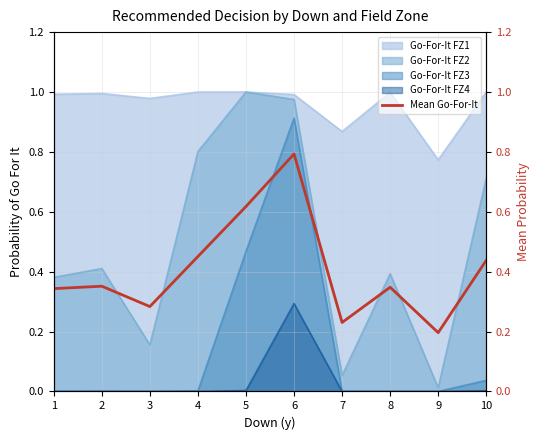

Count the values in the range 0 to 1.

10